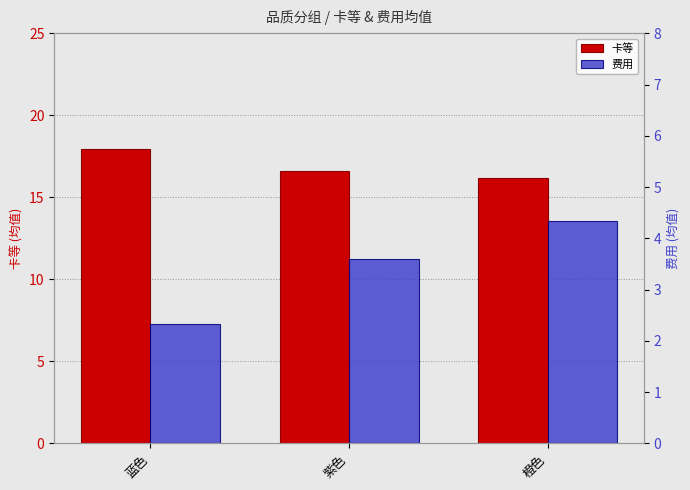

List the series in order of their peak value, lowest first.

费用, 卡等